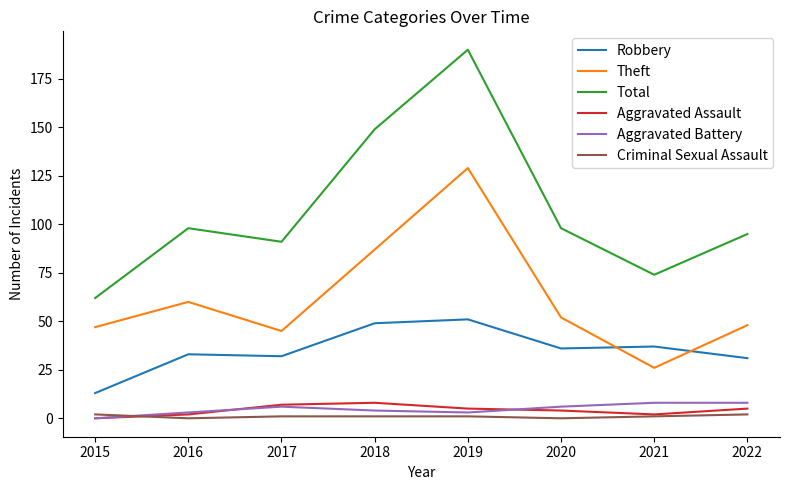

Between 2016 and 2021, which series saw the biggest shift?

Theft